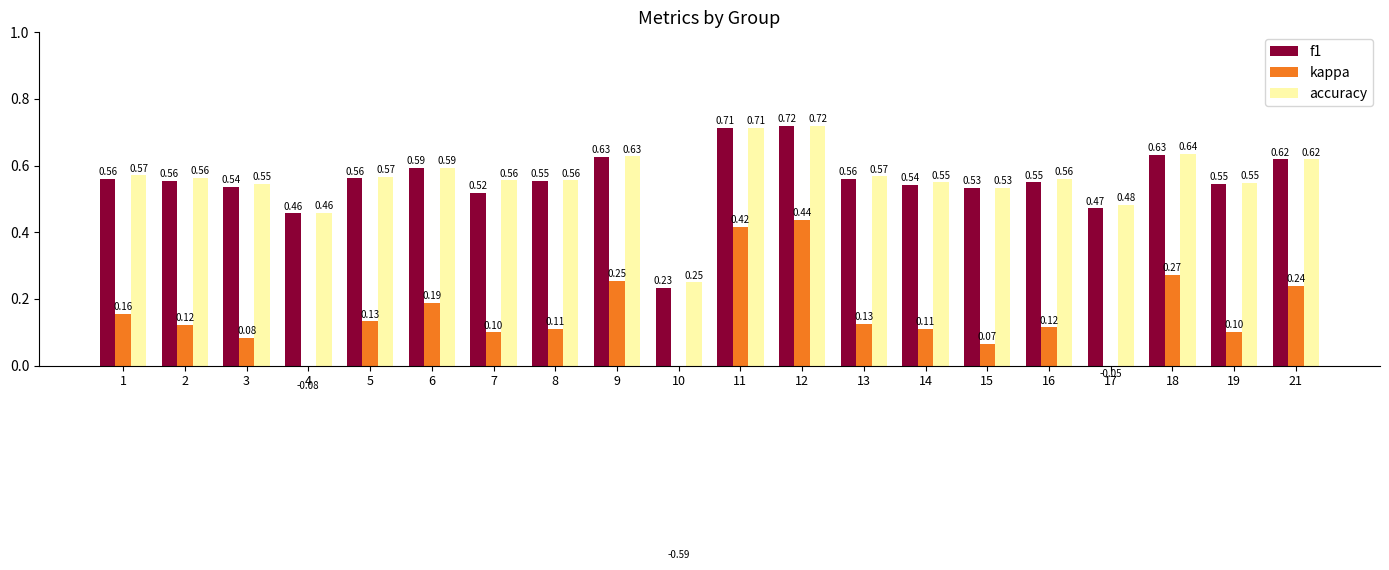

Reading left to right, list all the values displayed in this chart.

f1: 0.6	0.6	0.5	0.5	0.6	0.6	0.5	0.6	0.6	0.2	0.7	0.7	0.6	0.5	0.5	0.5	0.5	0.6	0.5	0.6
kappa: 0.2	0.1	0.1	-0.1	0.1	0.2	0.1	0.1	0.3	-0.6	0.4	0.4	0.1	0.1	0.1	0.1	-0.0	0.3	0.1	0.2
accuracy: 0.6	0.6	0.5	0.5	0.6	0.6	0.6	0.6	0.6	0.2	0.7	0.7	0.6	0.6	0.5	0.6	0.5	0.6	0.5	0.6